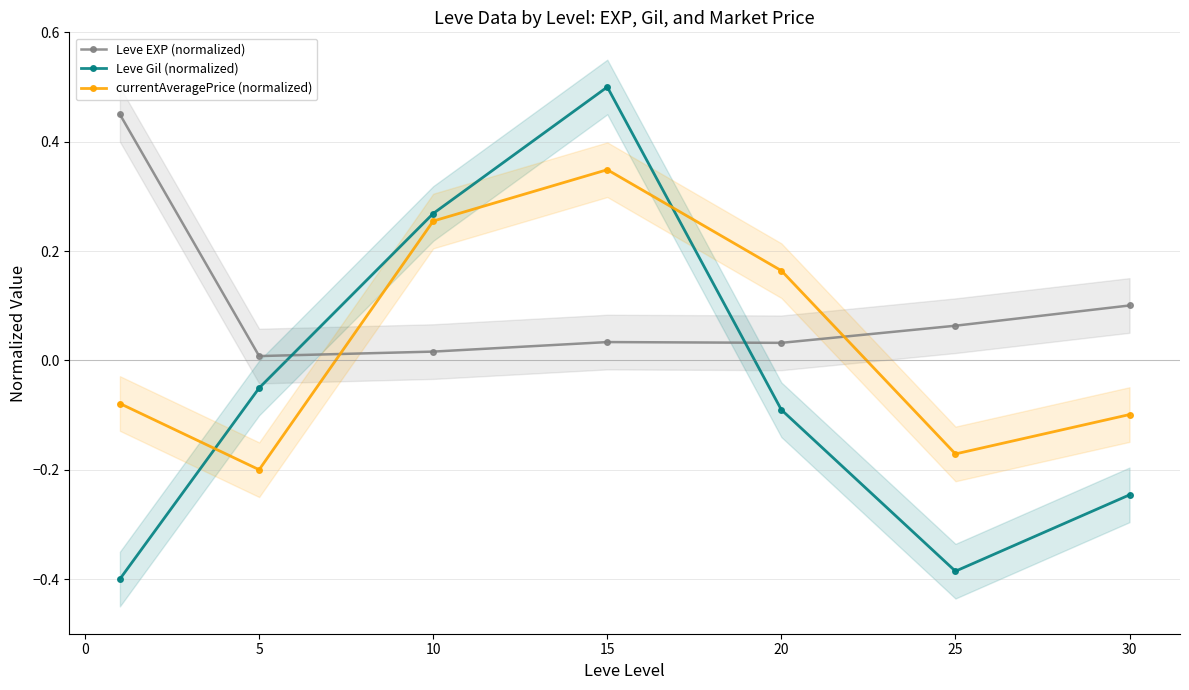

After their last crossing, which series has the higher values: currentAveragePrice (normalized) or Leve Gil (normalized)?

currentAveragePrice (normalized)